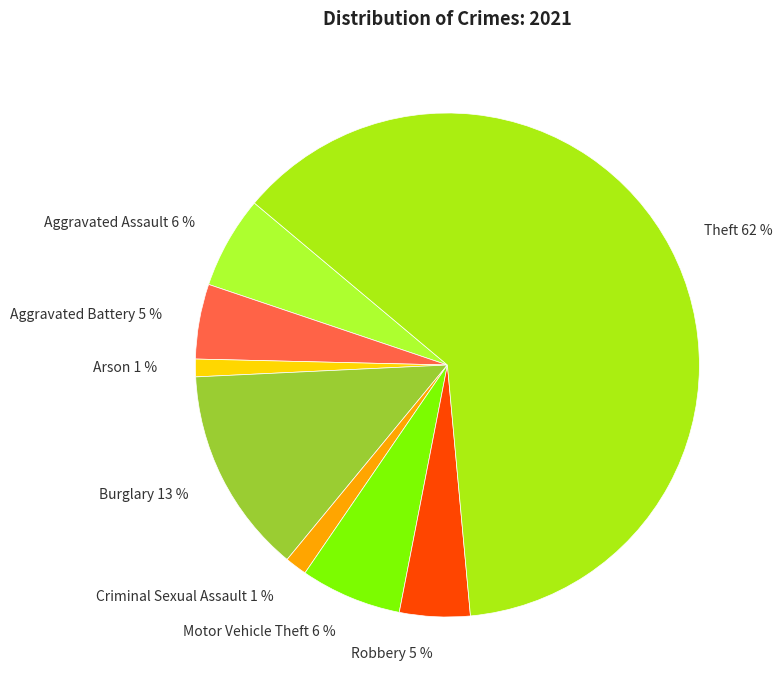

Count the number of slices in the pie.

8